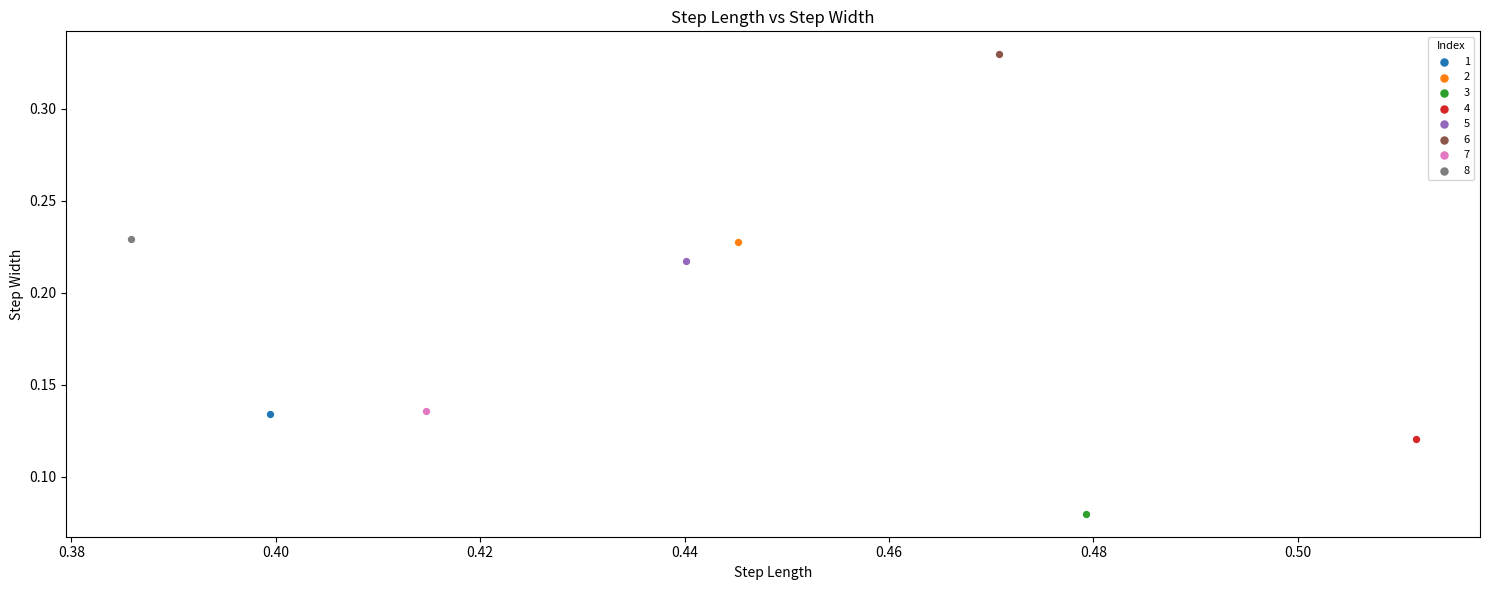

What are all the series names shown in the legend?

1, 2, 3, 4, 5, 6, 7, 8